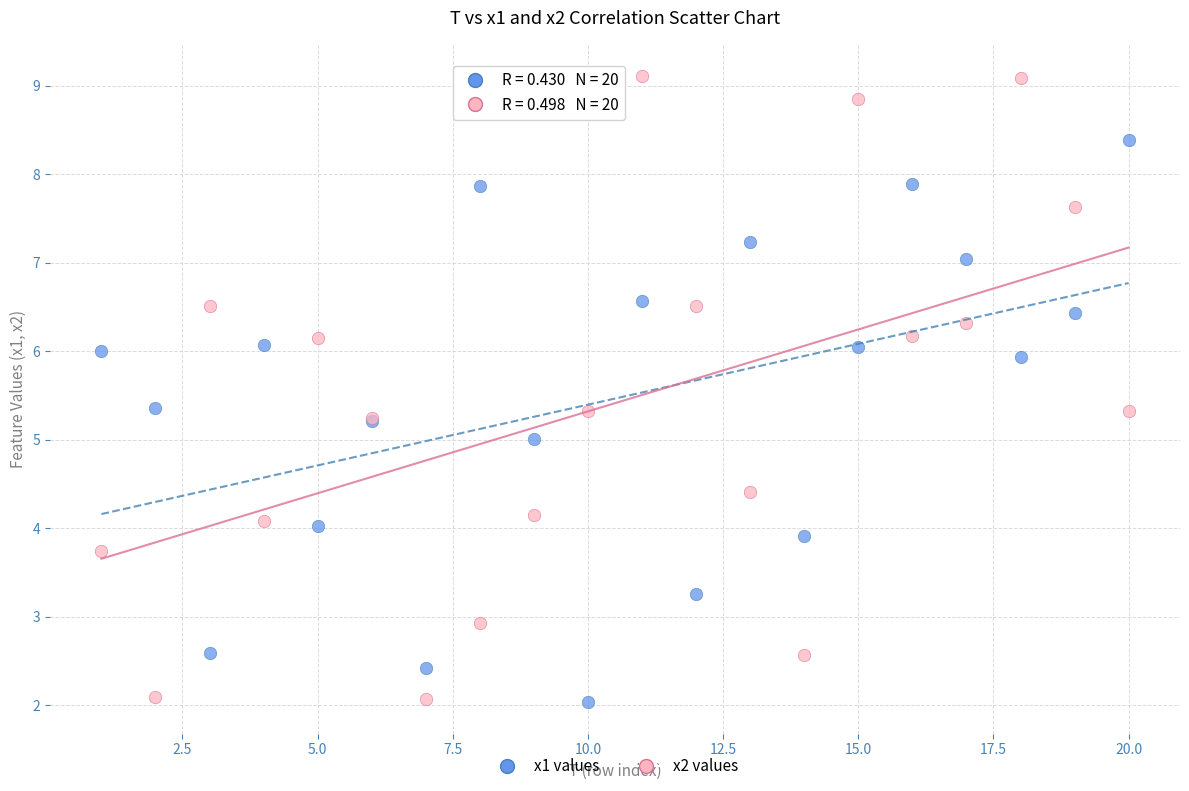

What are all the series names shown in the legend?

x1 values, x2 values